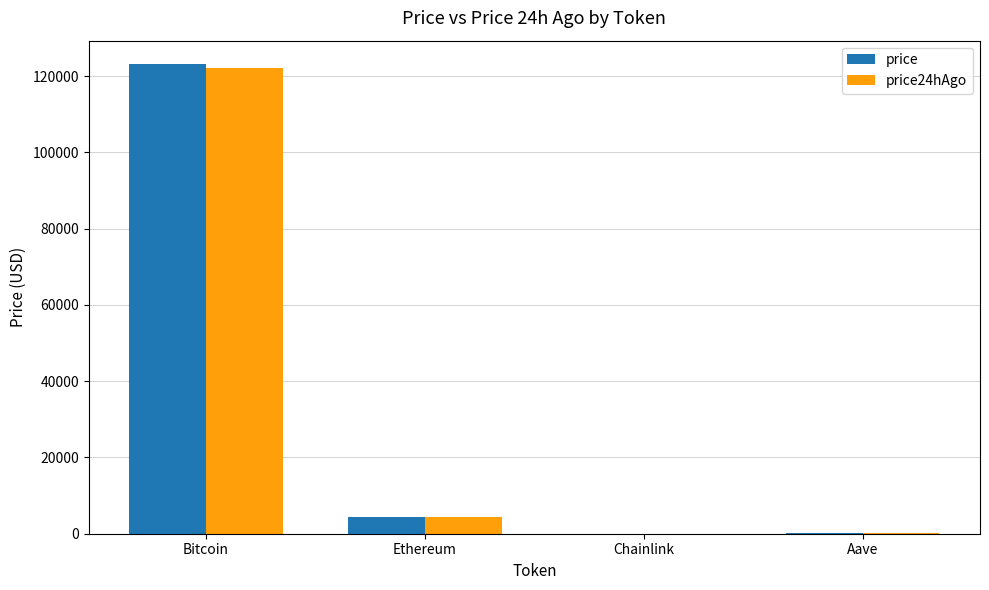

What is the difference between the price values at Bitcoin and Ethereum?

118606.3